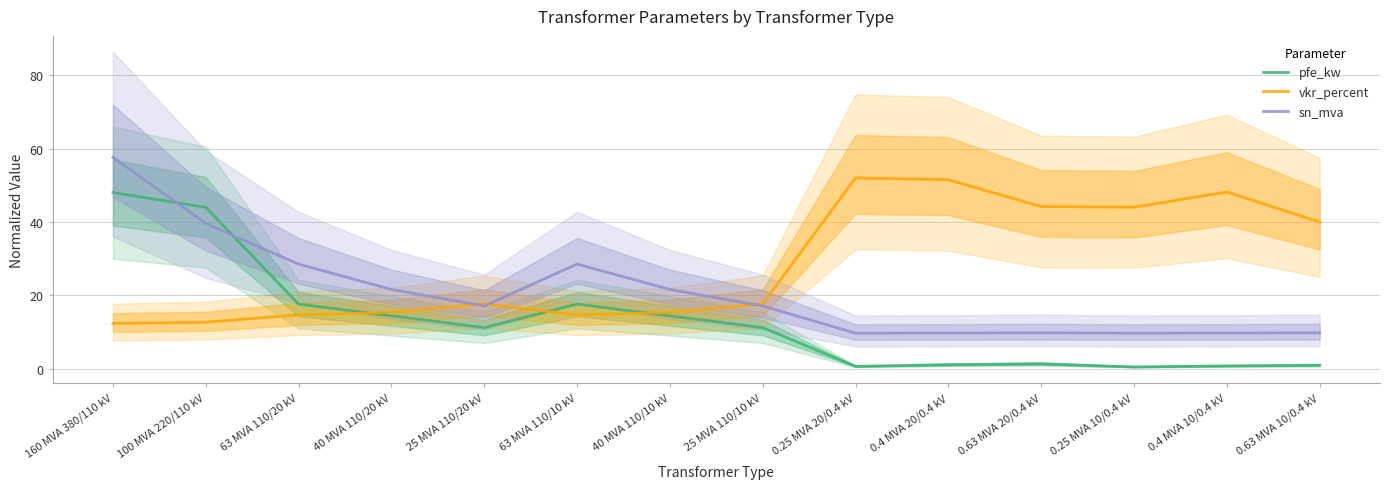

The value of vkr_percent at 0.63 MVA 10/0.4 kV is 40.0. True or false?

True